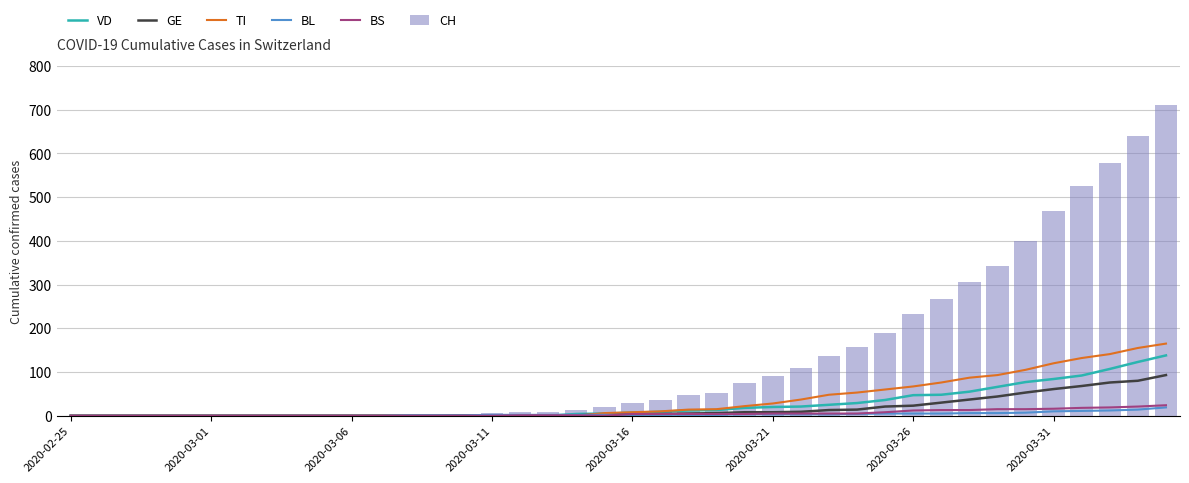

Is it true that VD equals 9 at 21?

True